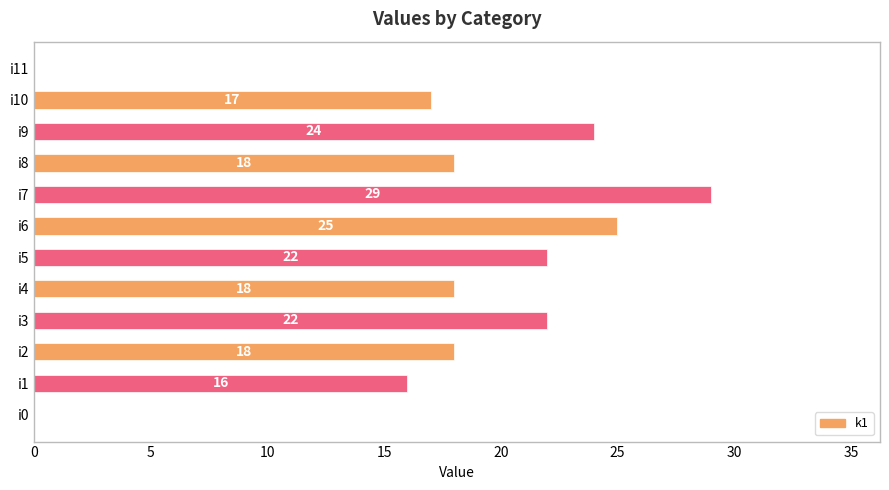

What is the approximate value at i6, to the nearest 5?

25